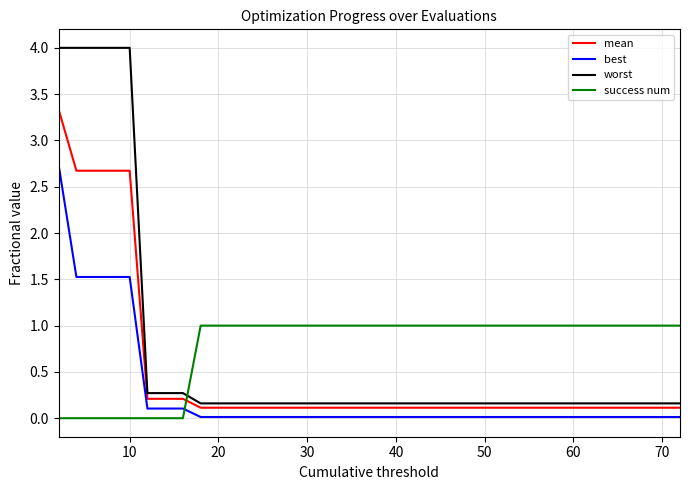

Rank the series by their average value, from highest to lowest.

success num, worst, mean, best